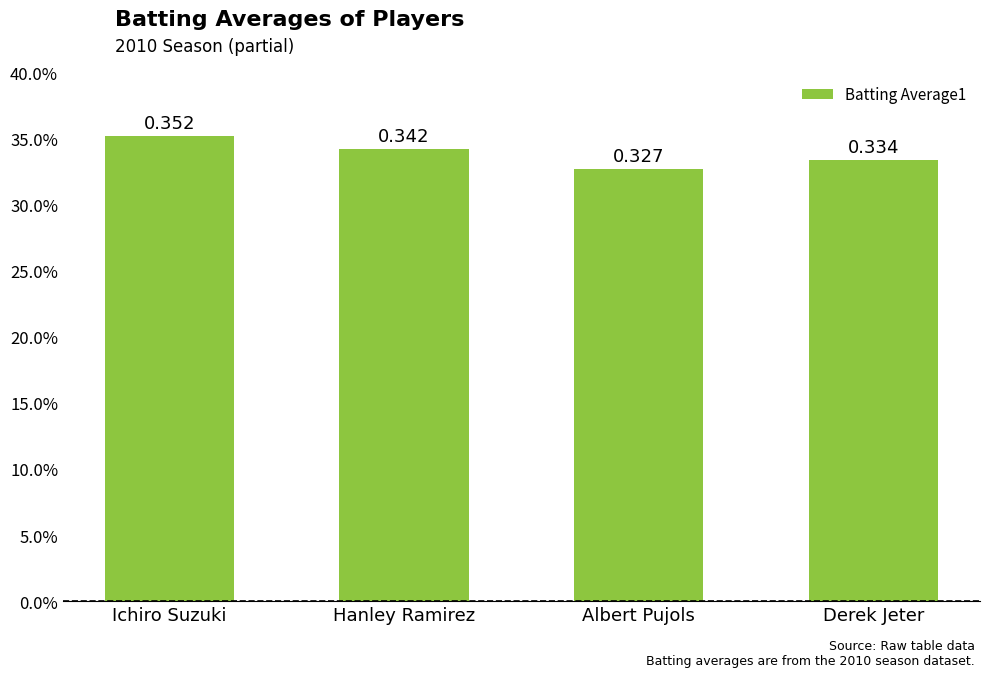

Reading left to right, list all the values displayed in this chart.

Ichiro Suzuki=0.4	Hanley Ramirez=0.3	Albert Pujols=0.3	Derek Jeter=0.3